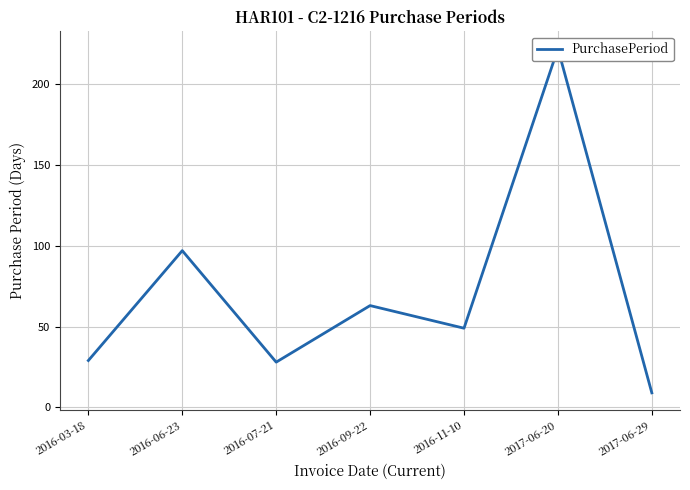

True or false: there are more than 1 points higher than both neighbors.

True